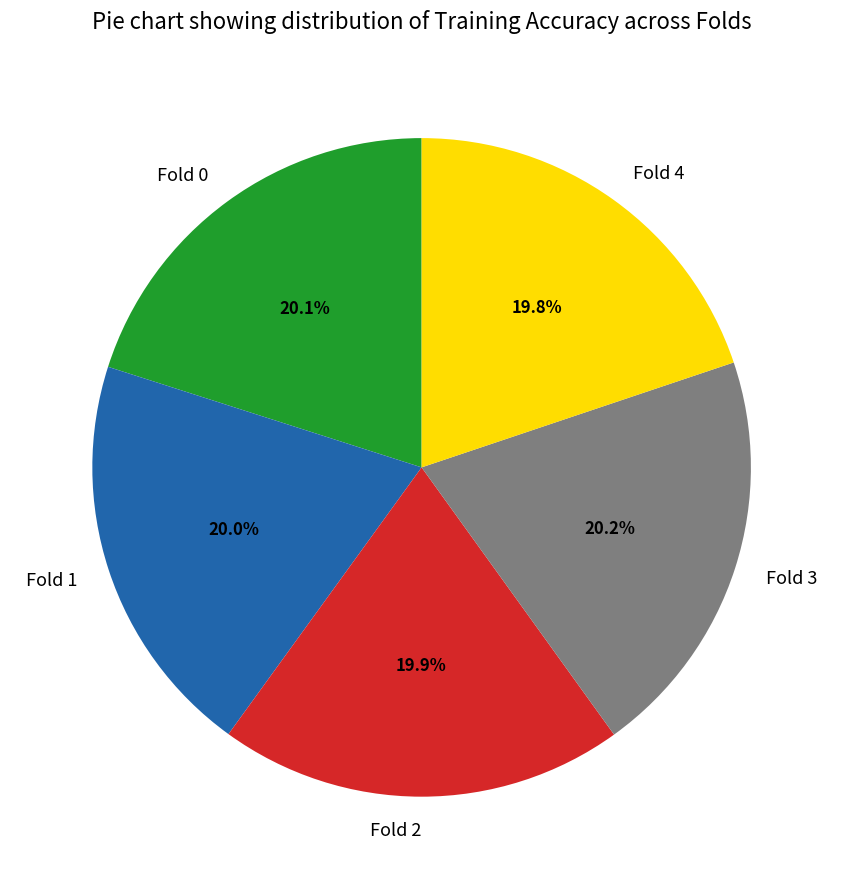

Is Fold 4 the majority of the pie?

No